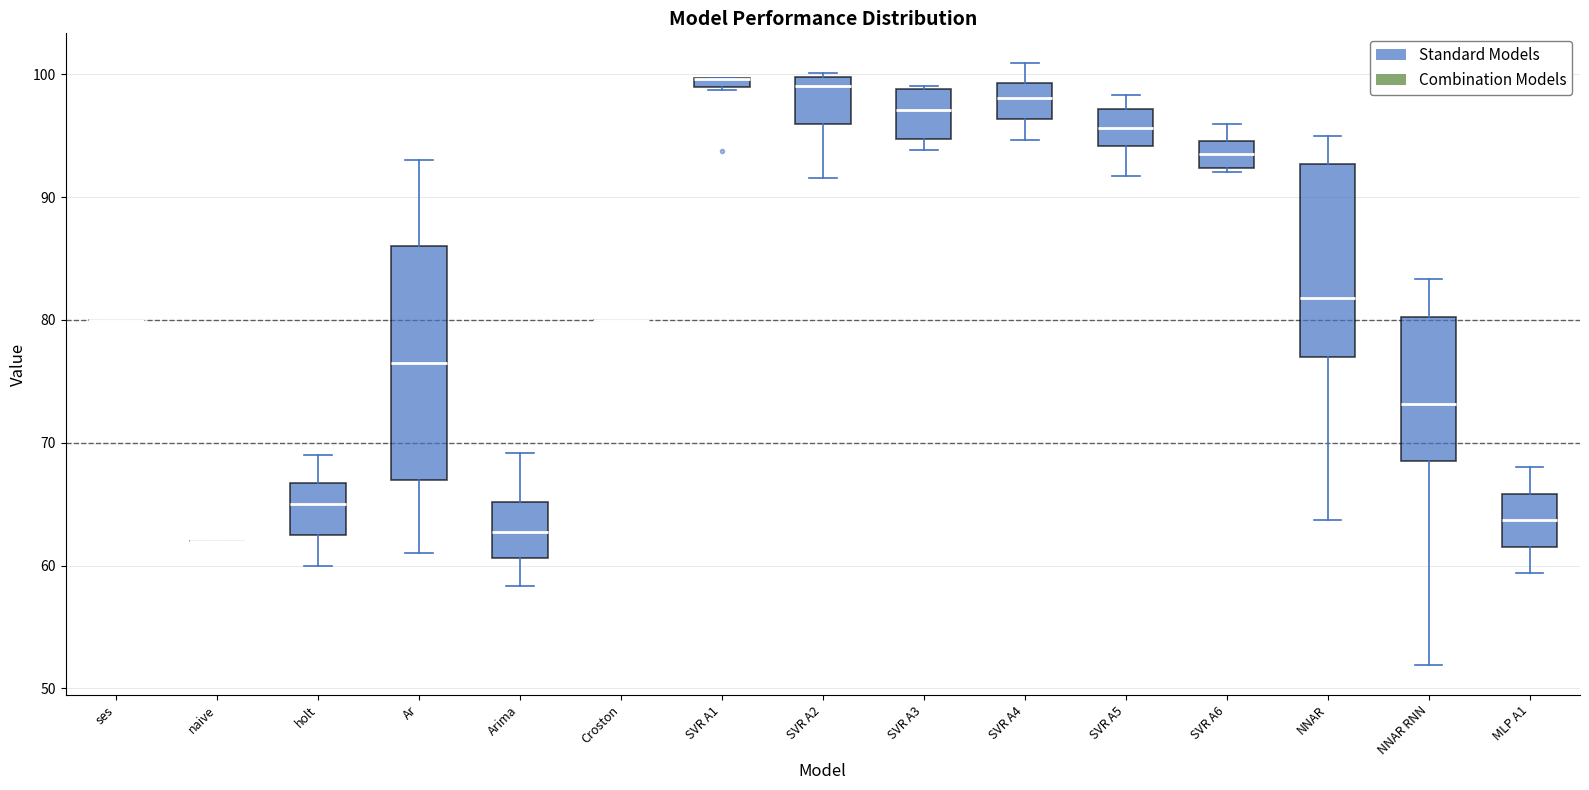

Which box is the tallest, from its lower edge to its upper edge?

Ar